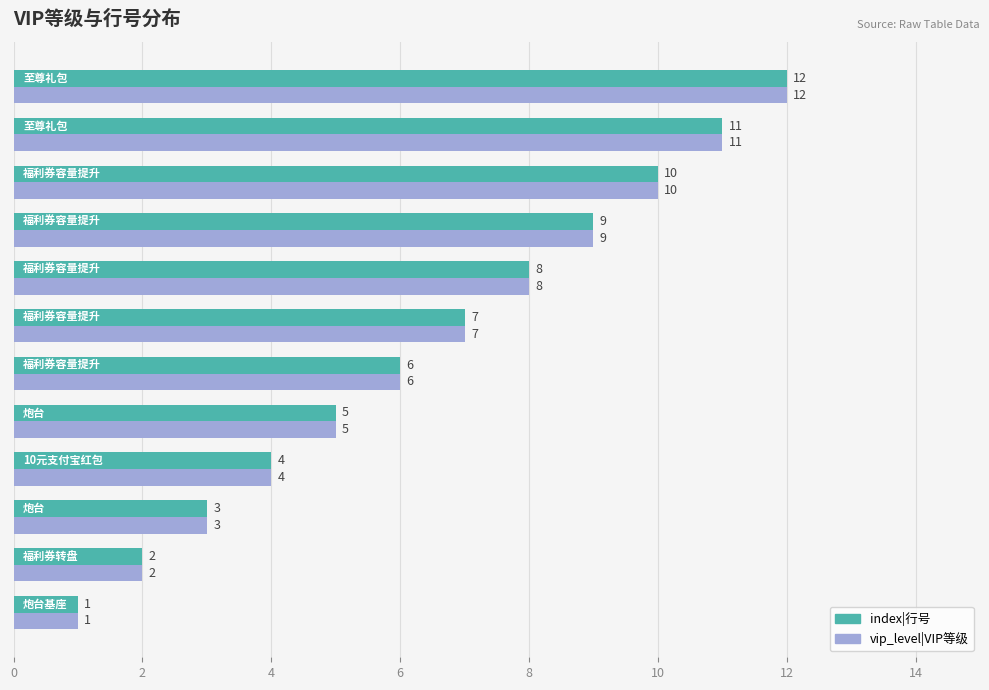

What is the sum of all vip_level|VIP等级 values?

78